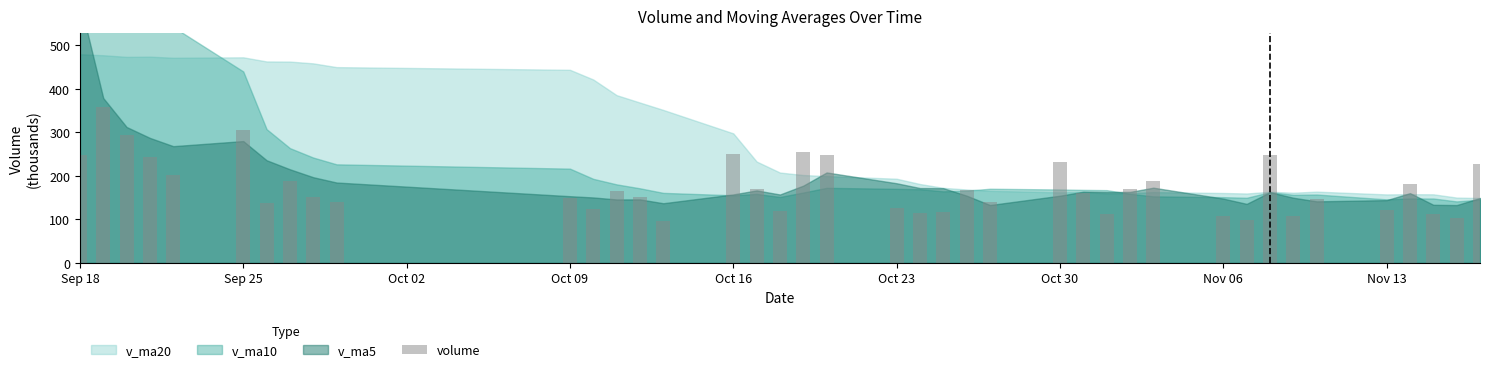

What is the value of the 34th bar from the left?

107.0